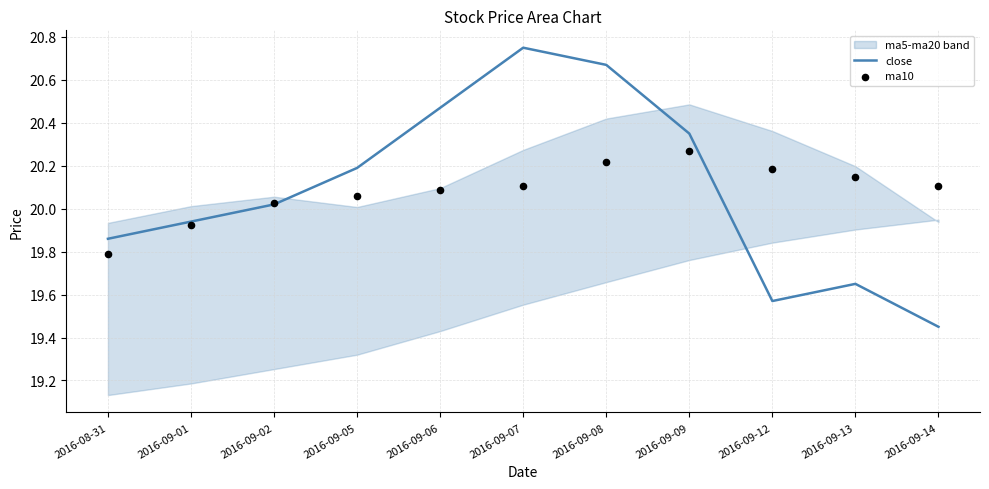

Which series has the largest Y range (max minus min)?

close